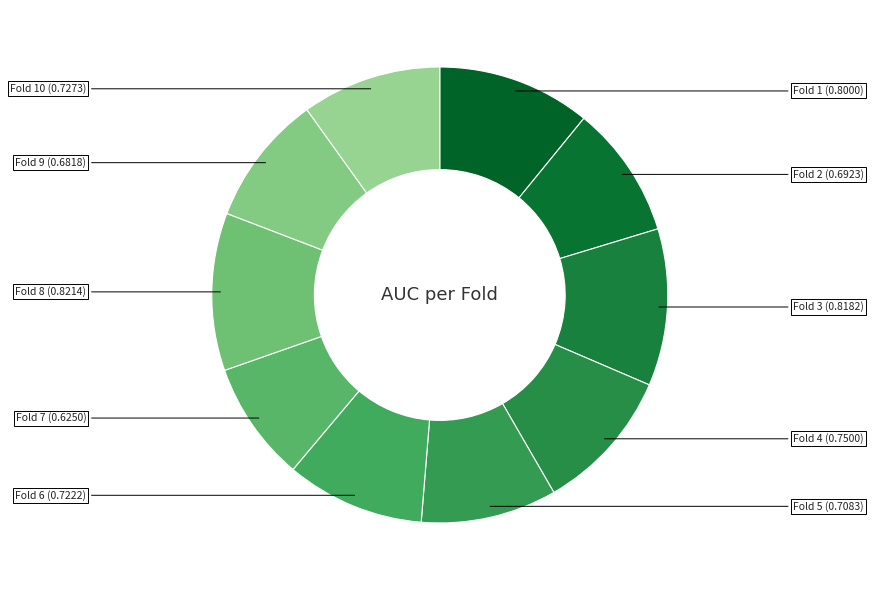

Combined, do Fold 5 and Fold 10 account for over 50%?

No